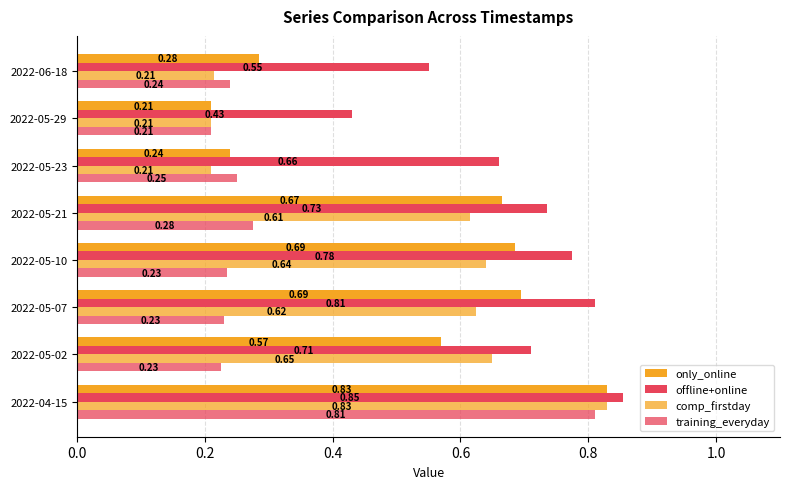

What is the minimum value shown in the chart?

0.2